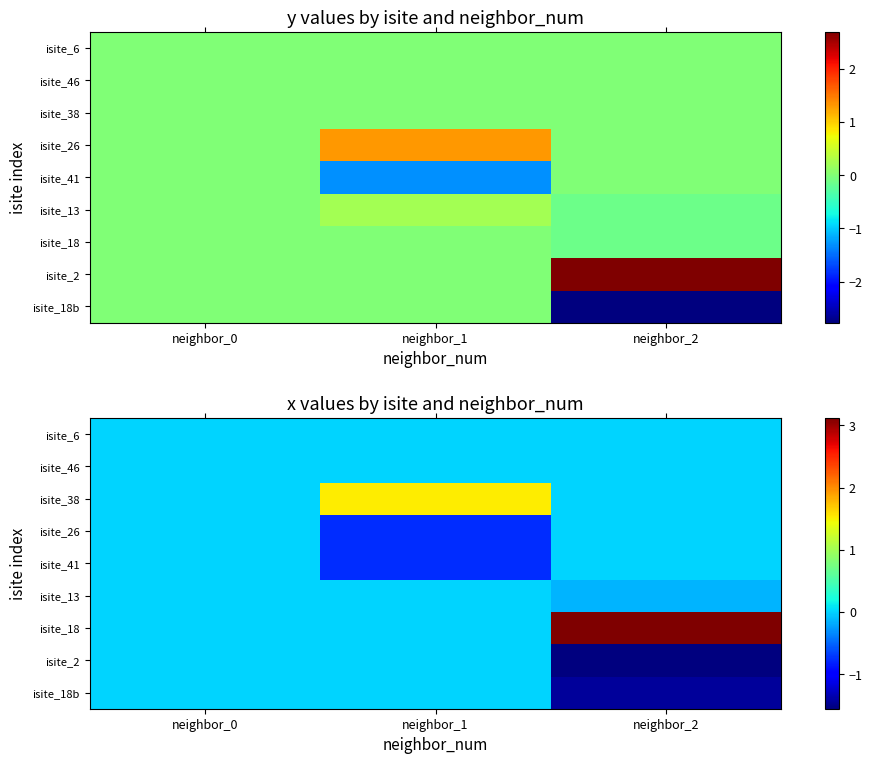

The isite_18b series shows -1.4 at neighbor_2. True or false?

True